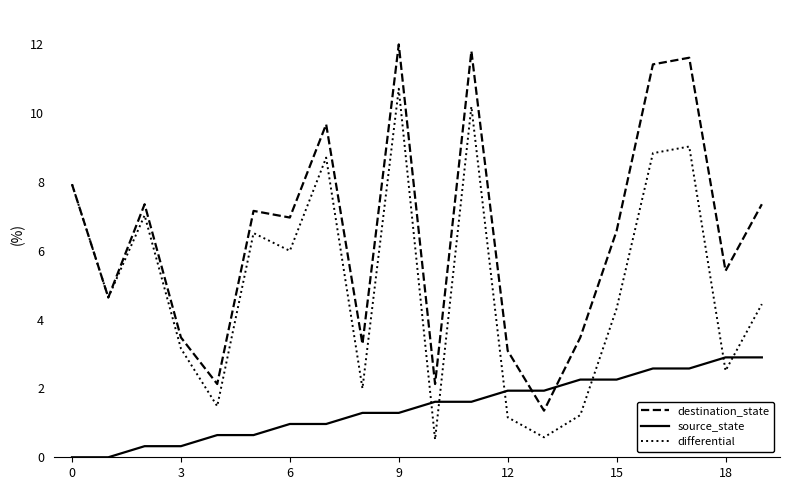

Which series ends up on top after the final intersection of source_state and destination_state?

destination_state